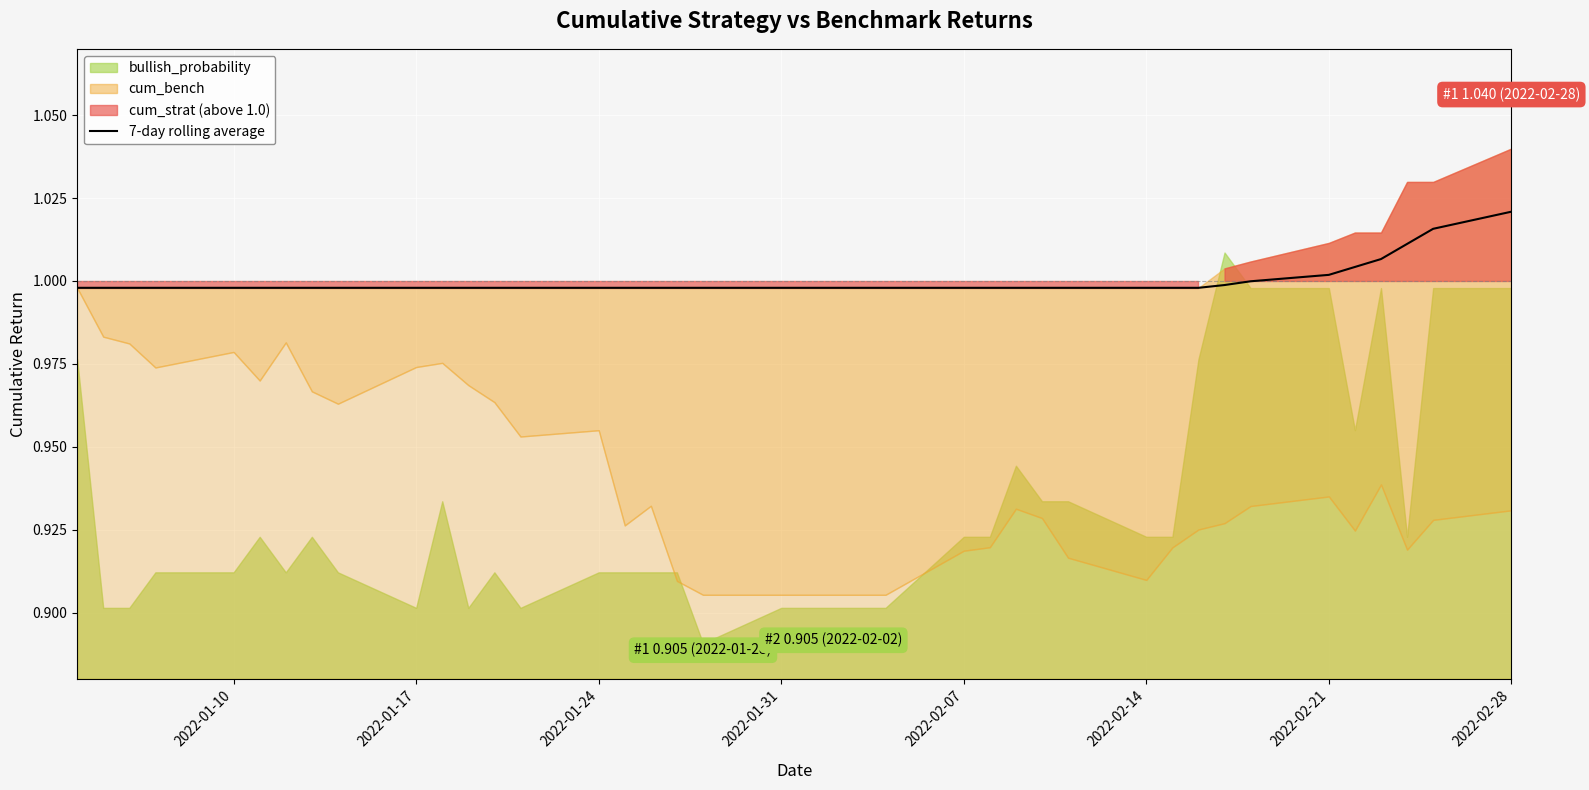

At which label does 7-day rolling average reach its peak?

2022-02-28